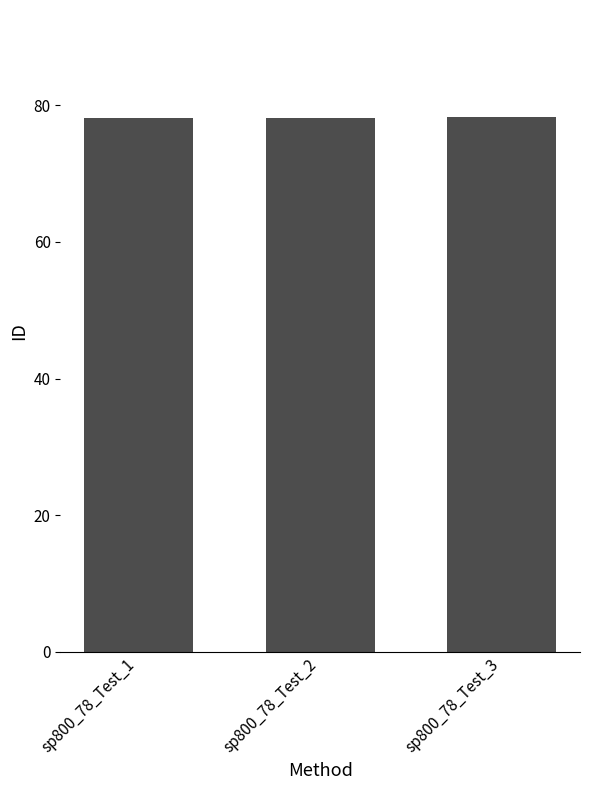

Approximately how many times larger is the value at sp800_78_Test_3 compared to sp800_78_Test_1?

1.0